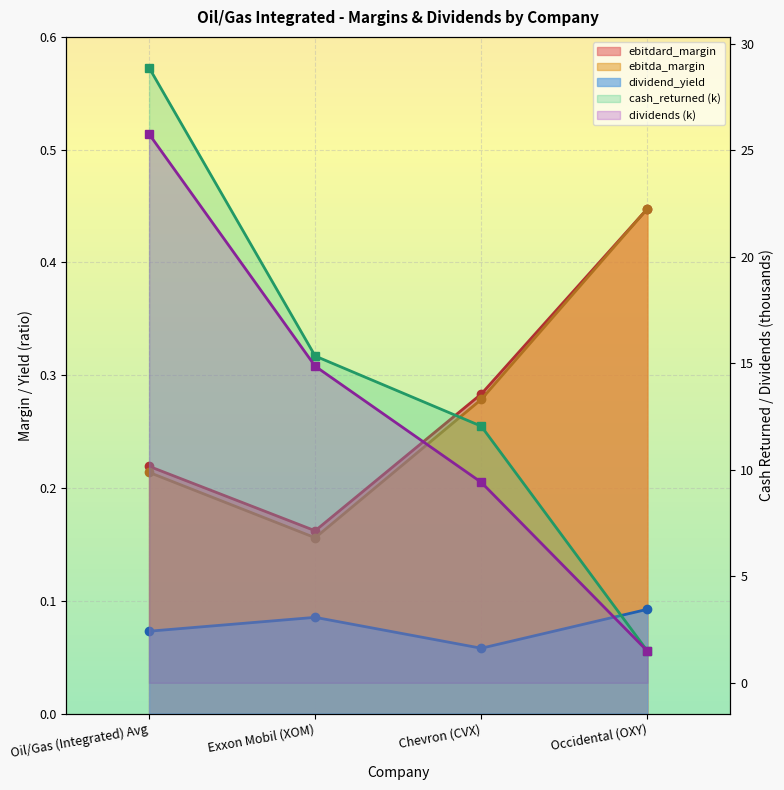

How many interior local peaks does the dividend_yield series have?

1